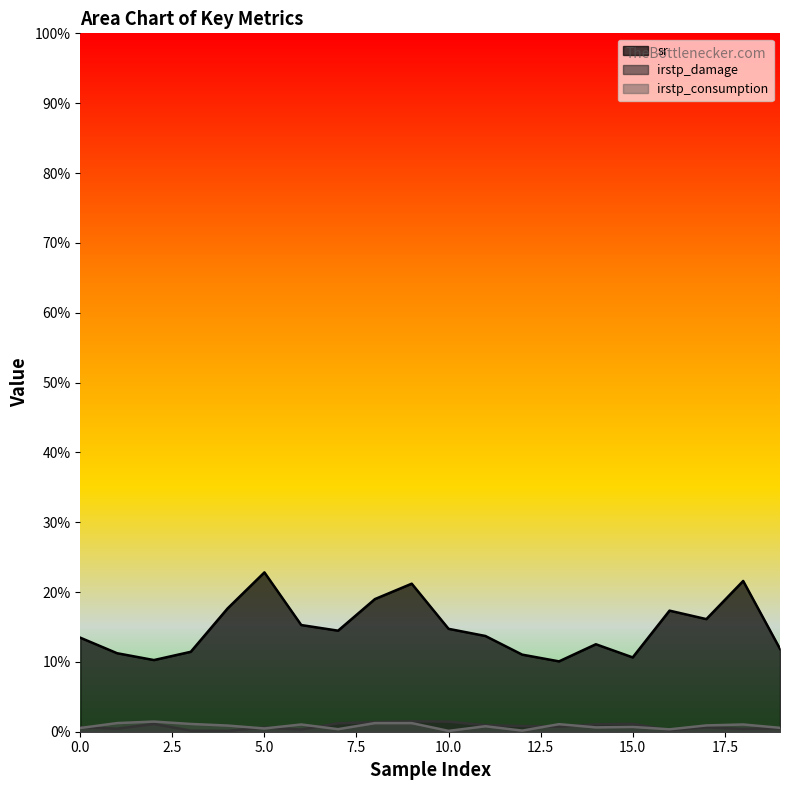

True or false: irstp_consumption and sr intersect in this chart.

False